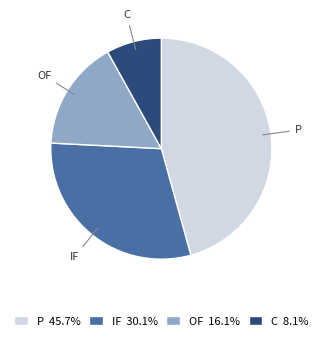

How many segments does this pie chart have?

4